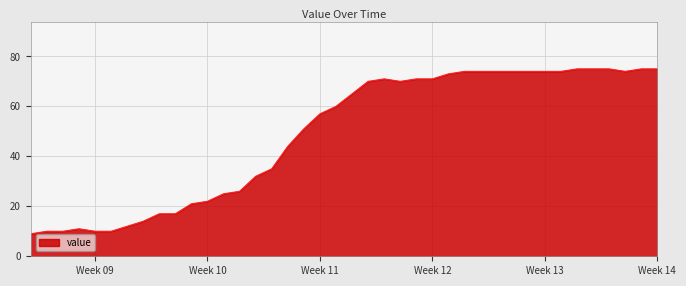

Does the chart have visible grid lines?

Yes